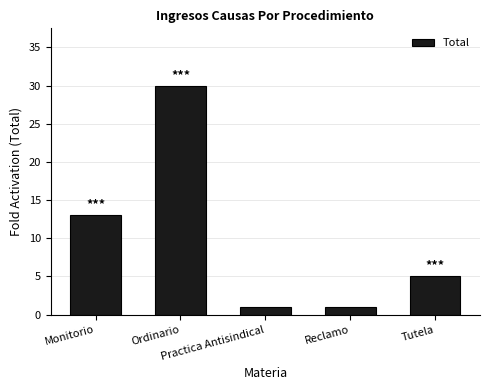

Read the value at Monitorio.

13